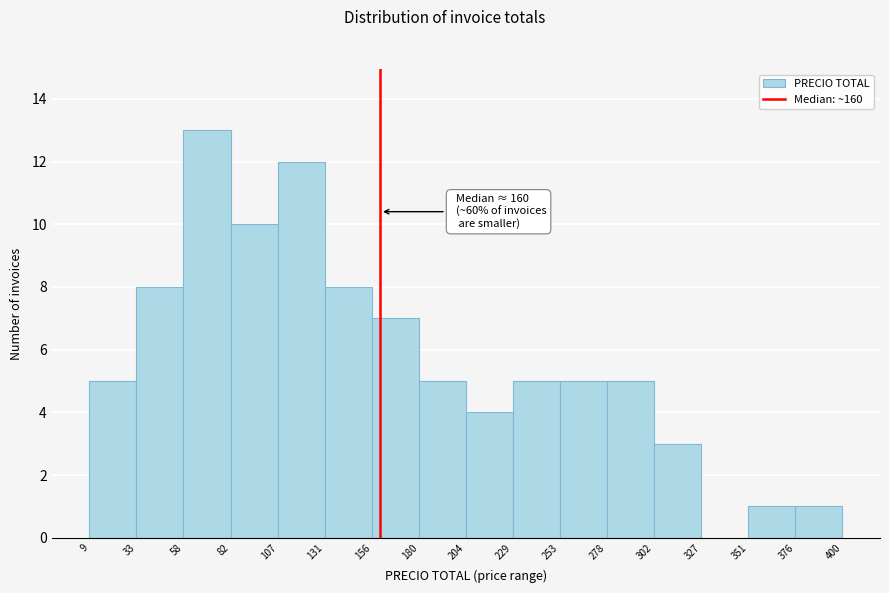

Over which range of the x-axis is the bar tallest?

58 to 82